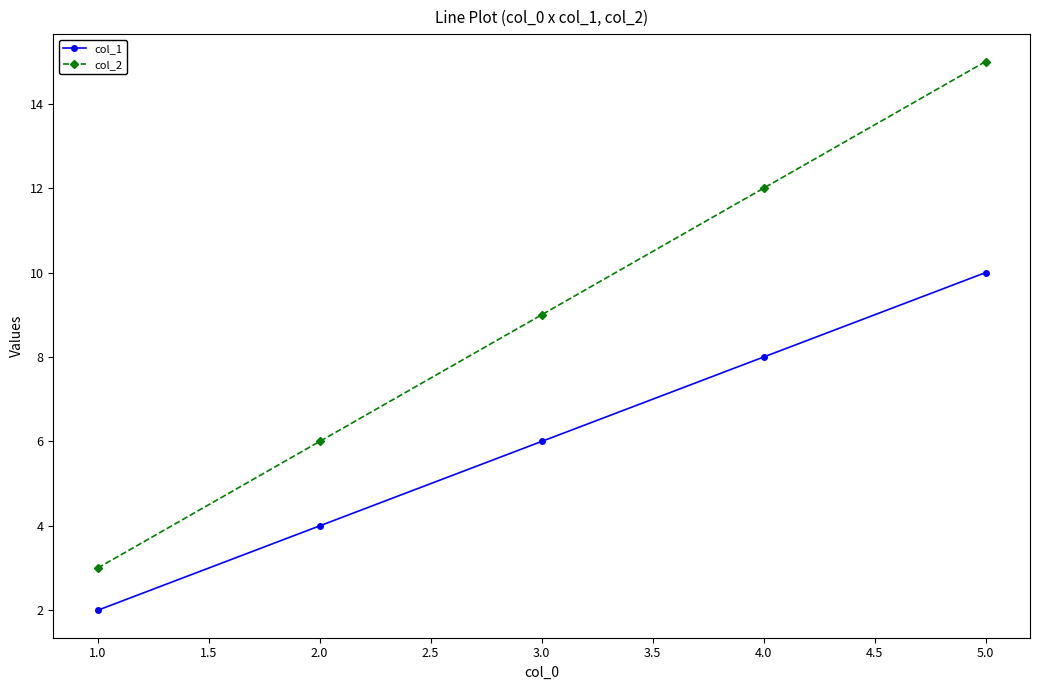

How many distinct data groups are displayed?

2